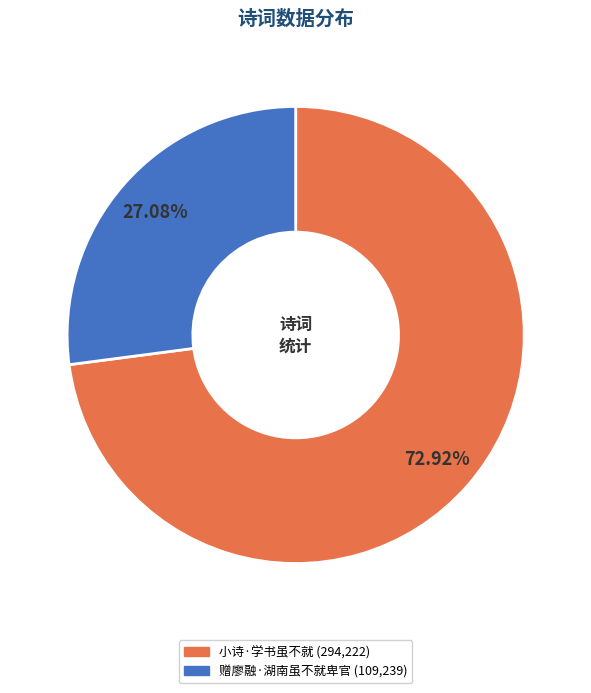

Count the number of slices in the pie.

2